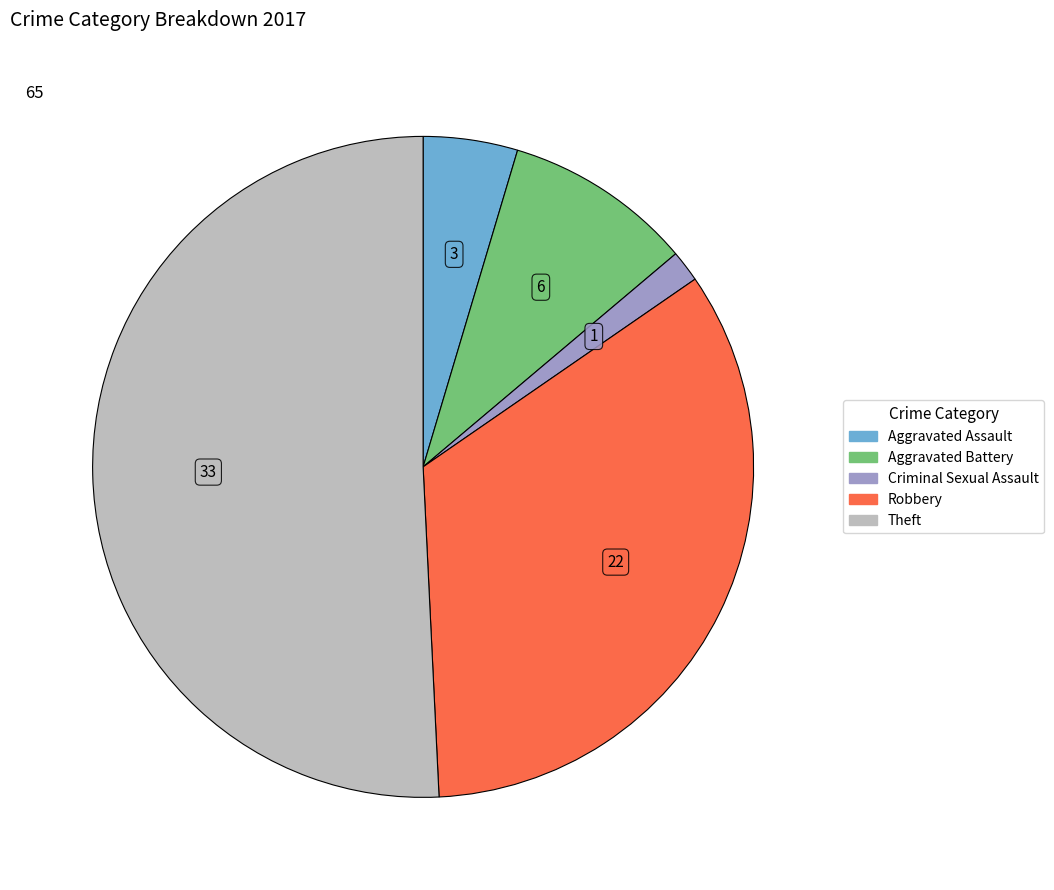

Is there a majority slice in this chart?

Yes